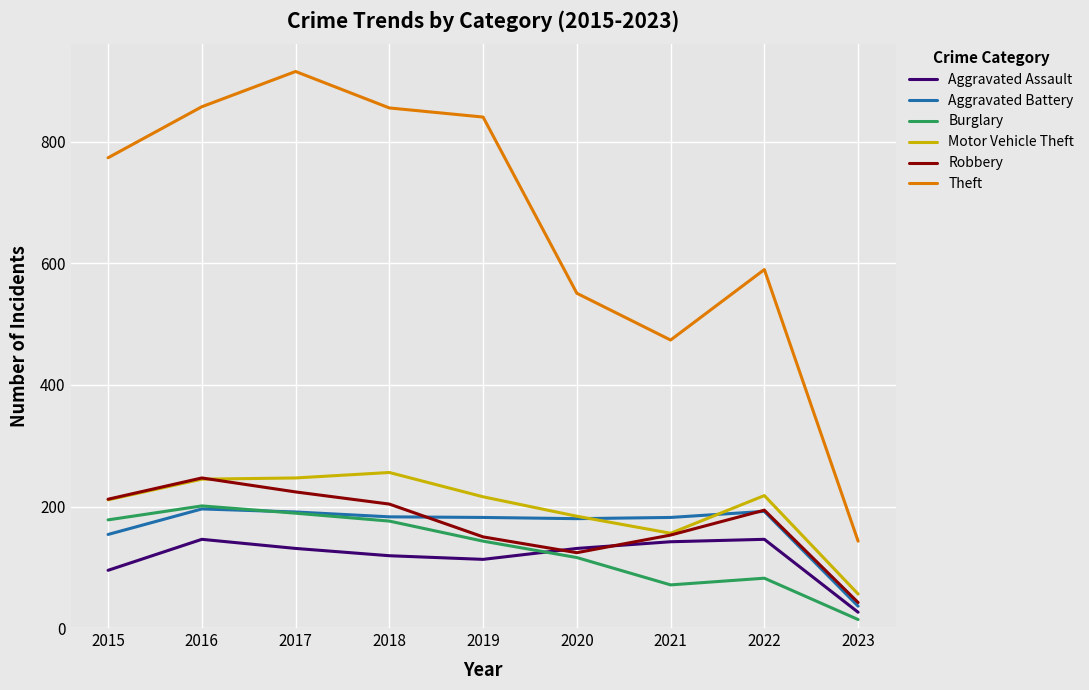

How many intersections are there between Motor Vehicle Theft and Aggravated Battery?

2